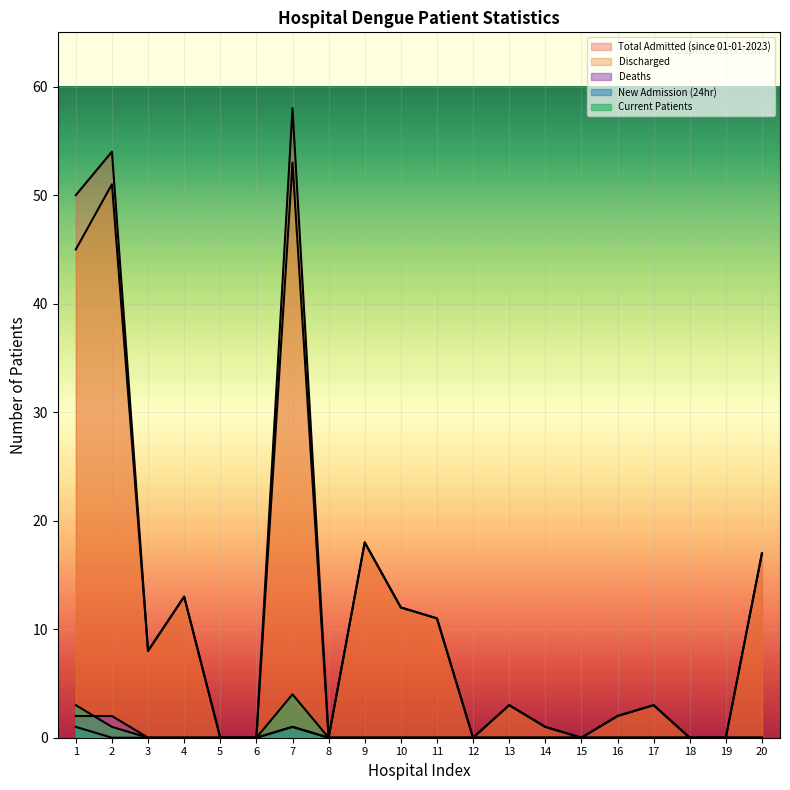

What is the sum of all New Admission (24hr) values?

2